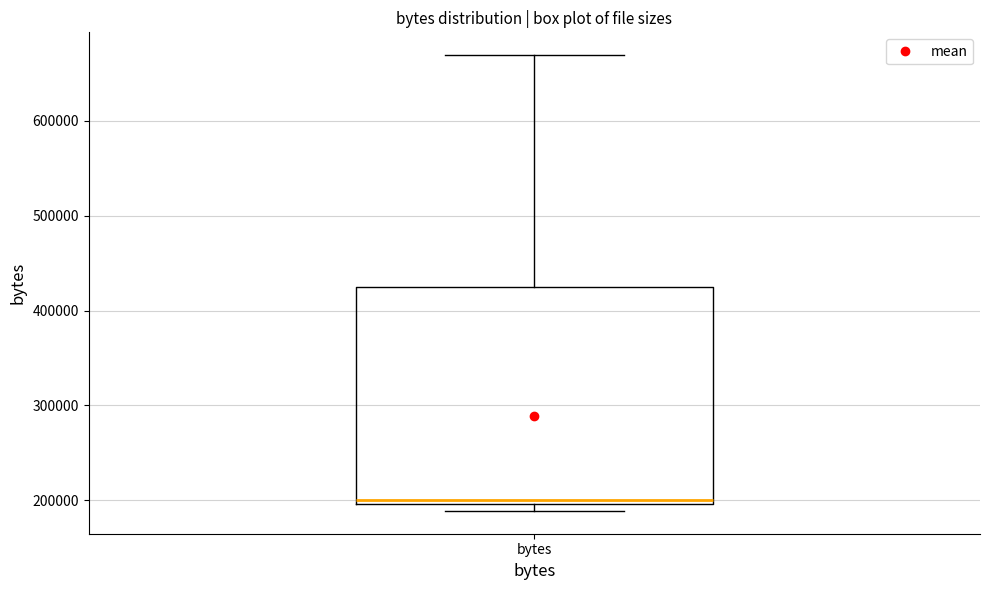

Read this box plot against the y-axis: the position of the median line, the range covered by the box, and the ends of both whiskers. The values are not printed on the chart, so give them approximately, as read against the axis.

median 200000 (just above the box's lower edge), box 200000 to 420000, whiskers 190000 to 670000